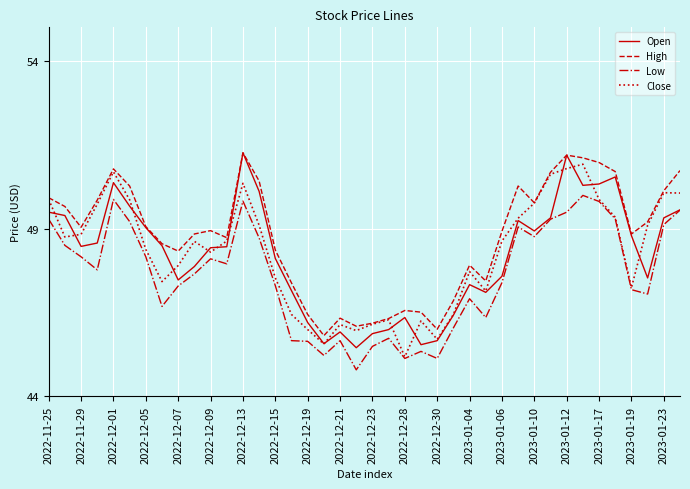

What is the highest value of the Close series?

50.9